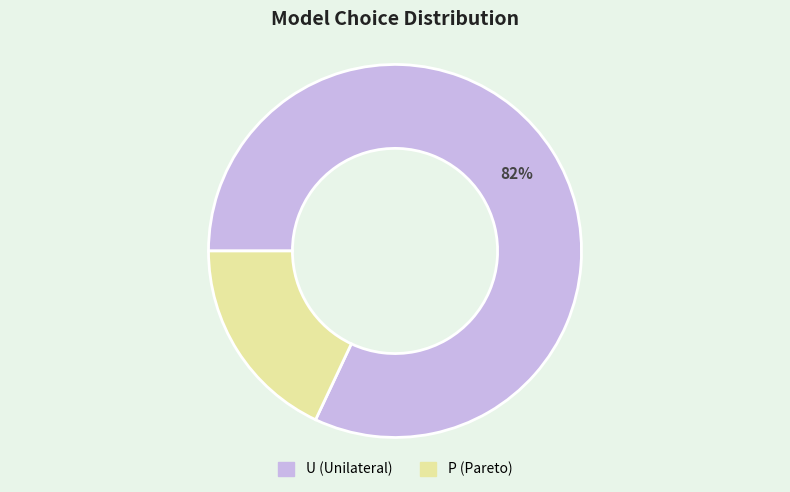

To the nearest percent, what portion does P represent?

18%